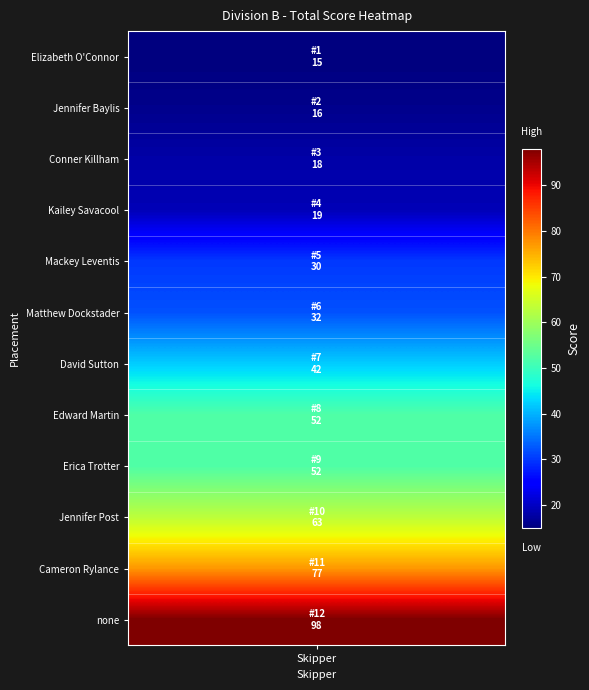

What is the sum of the values at Edward Martin and Matthew Dockstader?

84